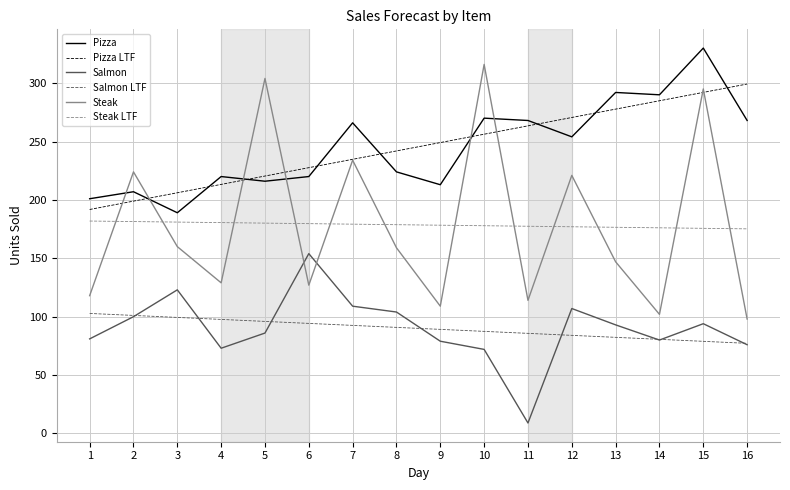

At which category is the sum across all series the highest?

15